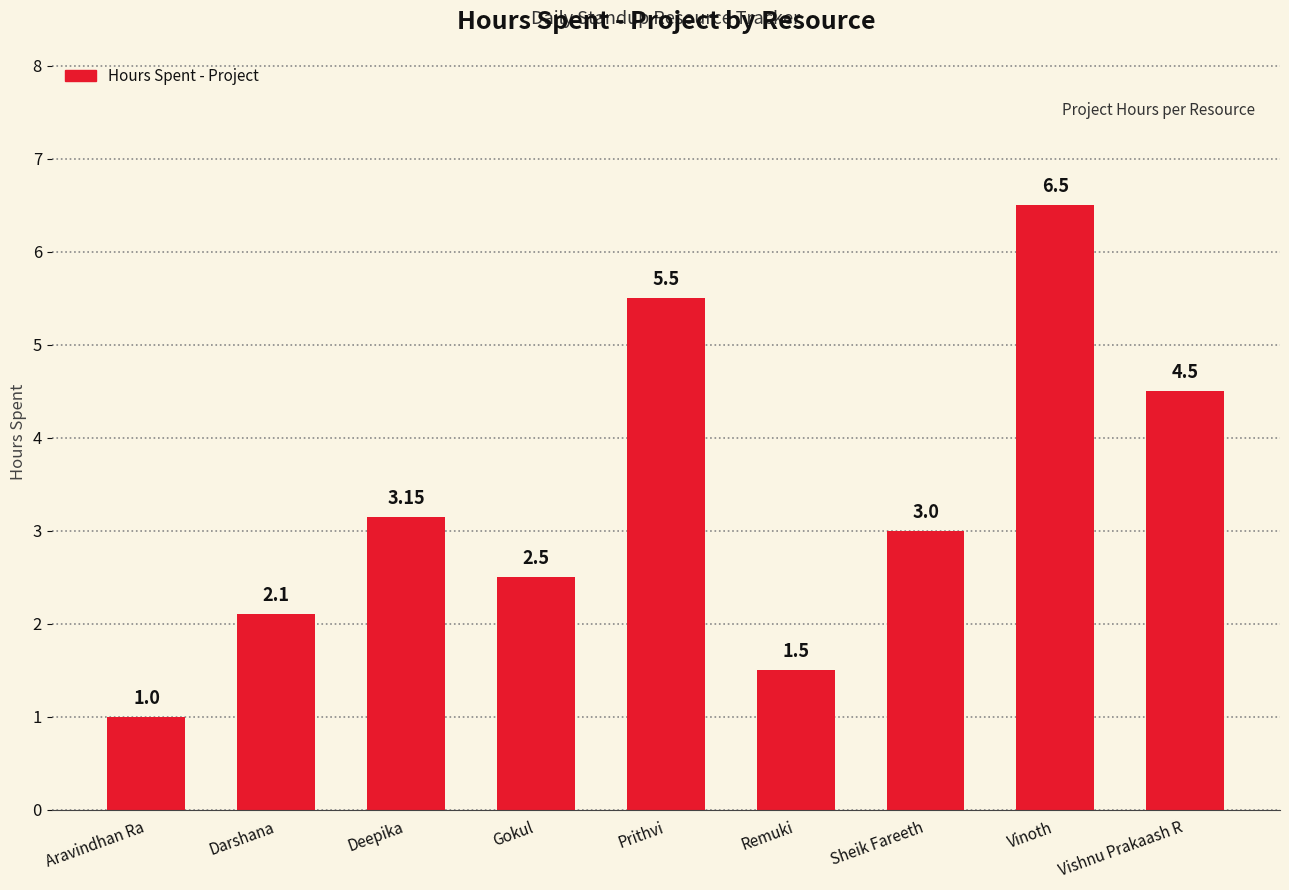

What is the maximum value shown in the chart?

6.5